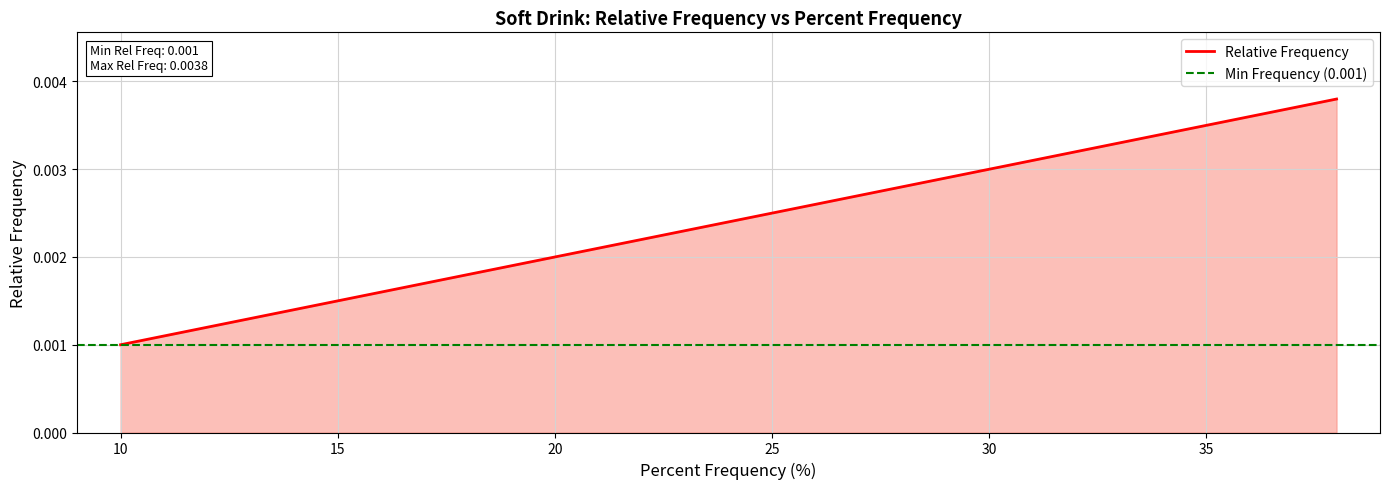

The value at 10 is 0.0. True or false?

True